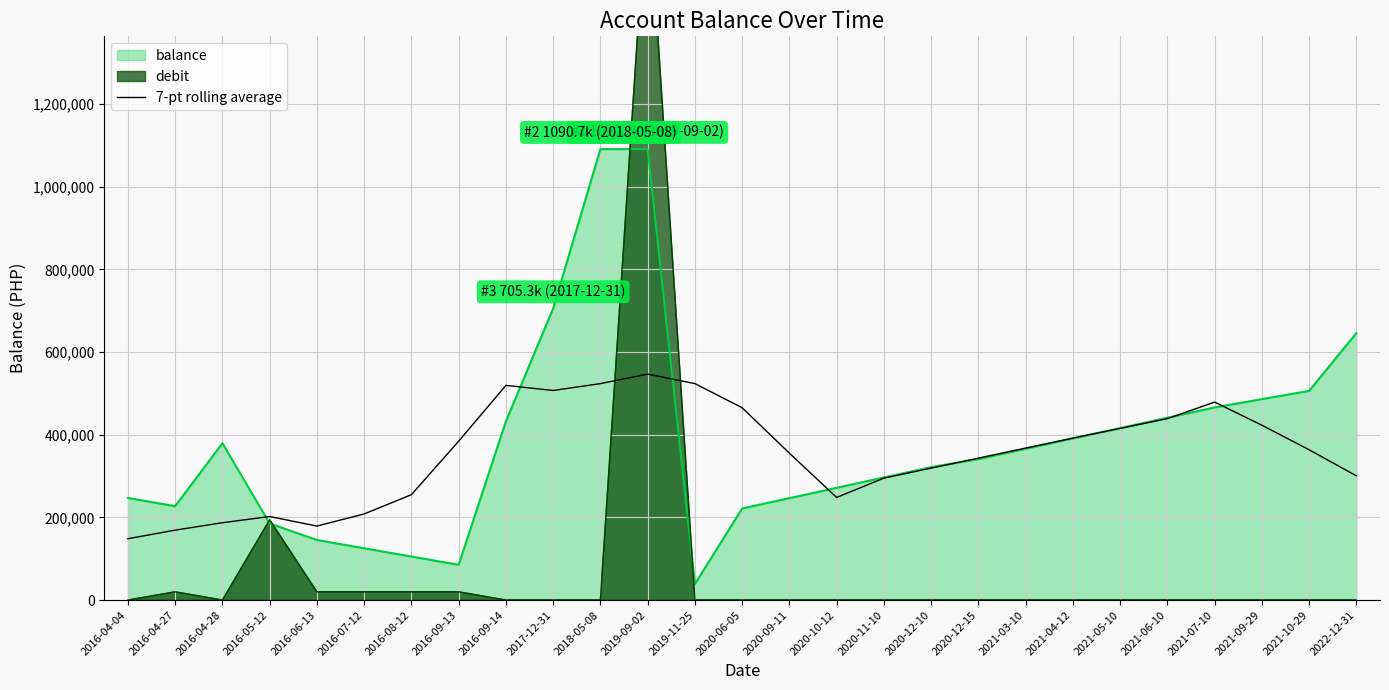

At which category does the data reach its first local valley?

2016-06-13